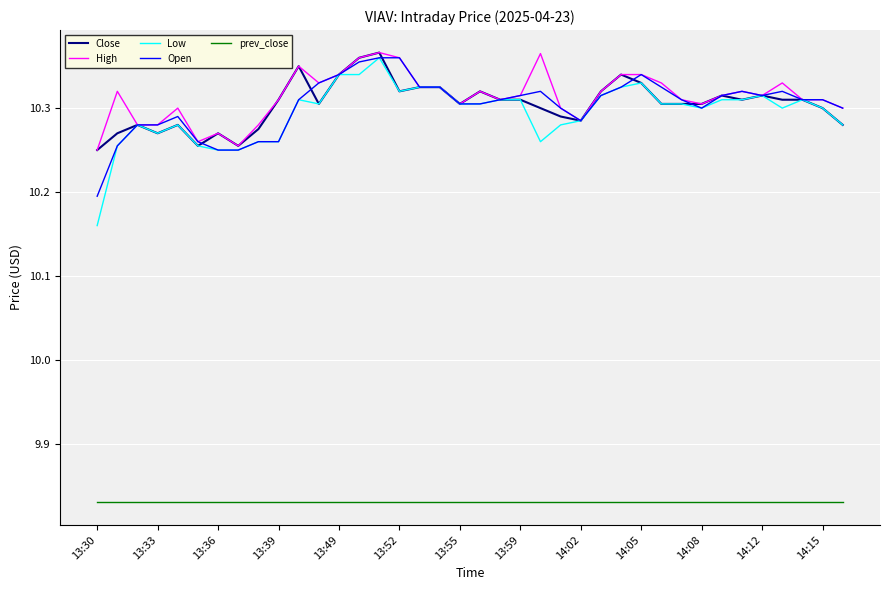

Which series has the largest range (max minus min)?

Low